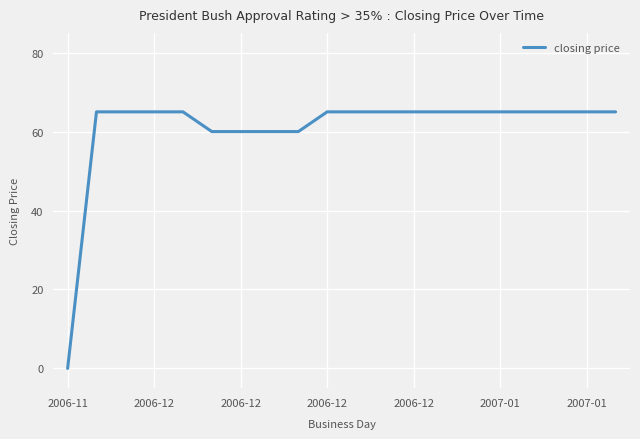

What is the average value?

61